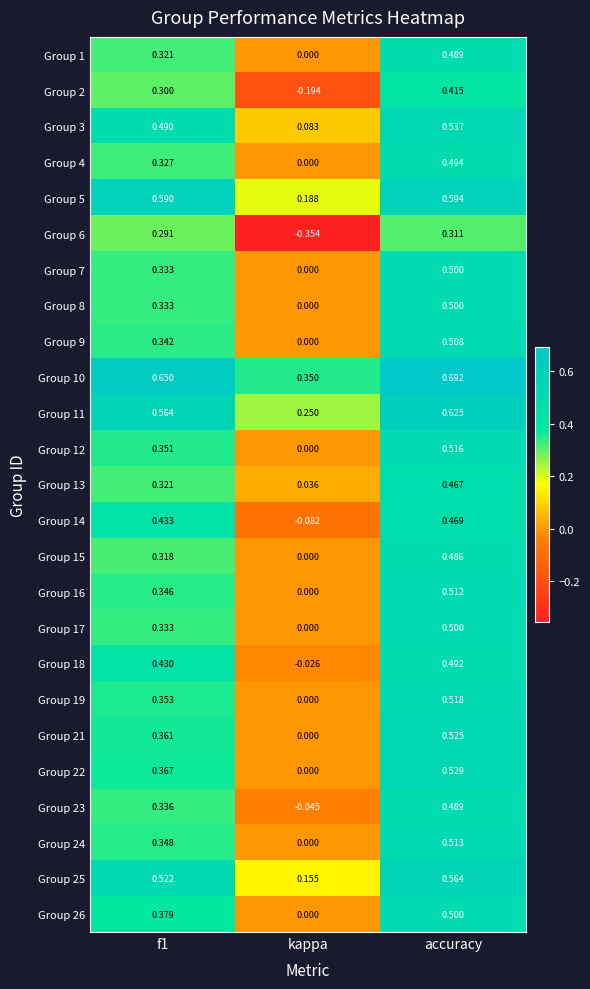

Where is Group 16 nearest to the value 0?

kappa